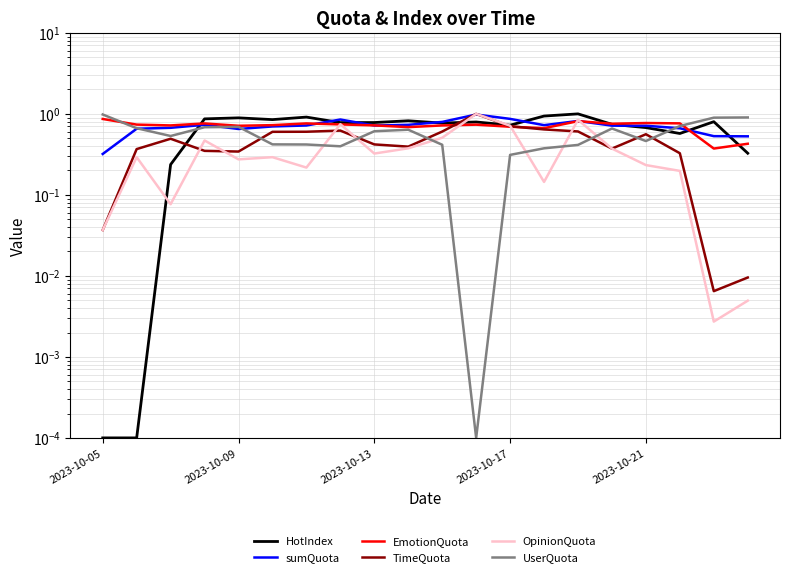

How many series are shown in this chart?

6